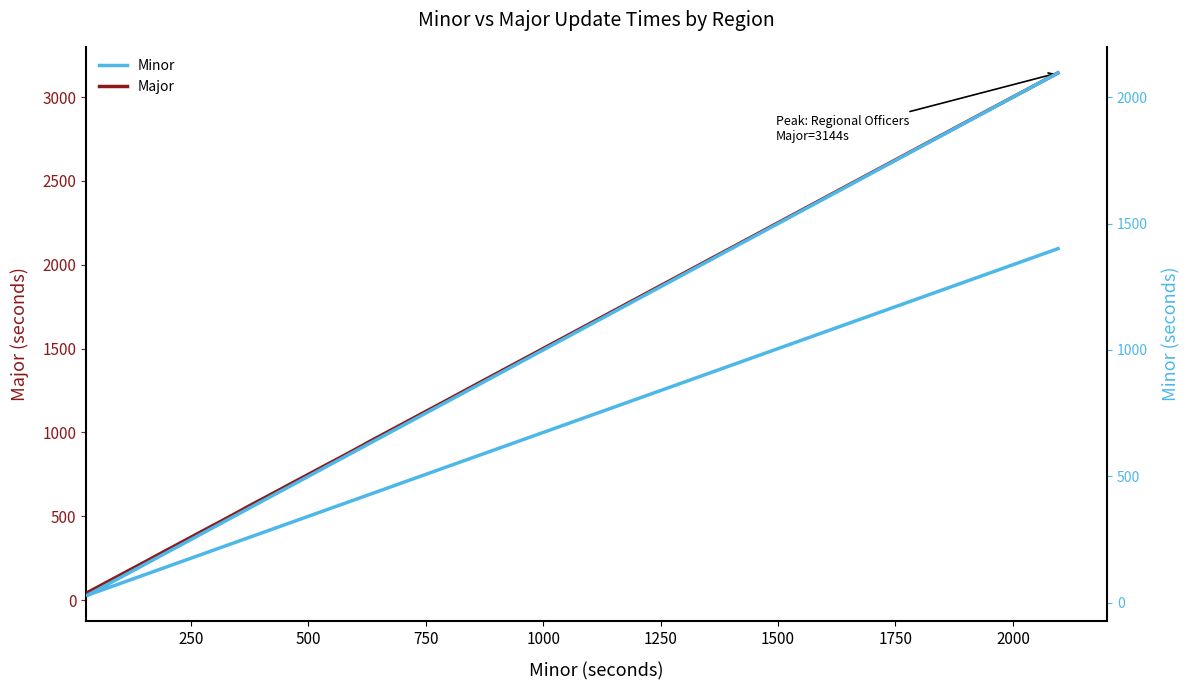

The Minor series shows 205 at 1750. True or false?

False